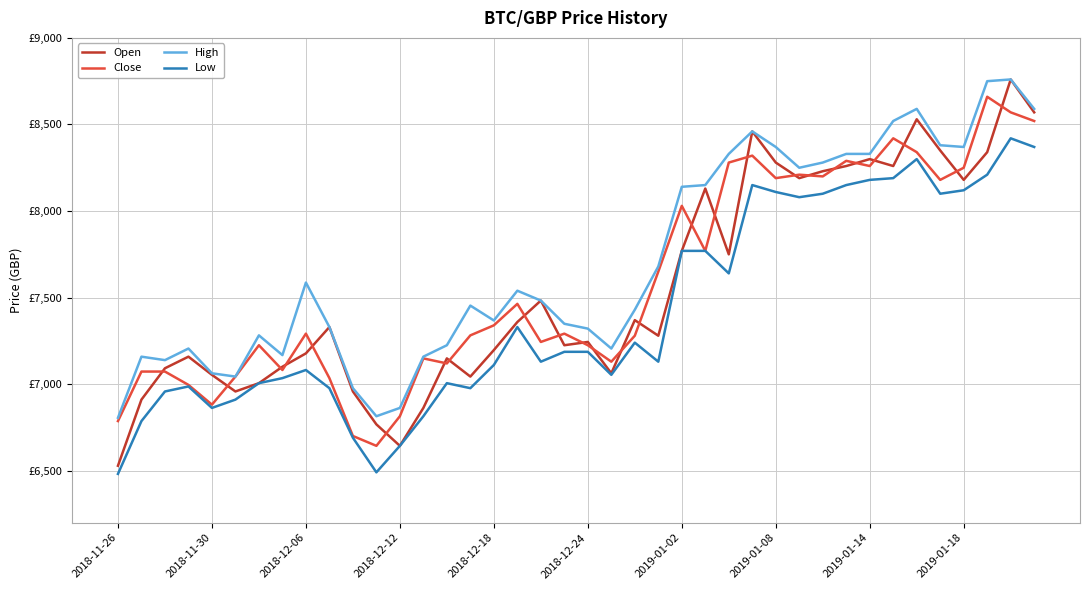

What is the maximum value for Open?

8760